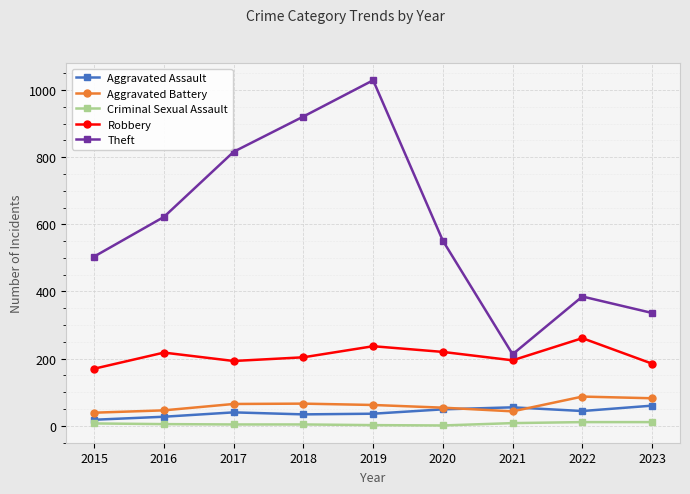

Between 2019 and 2022, which series saw the biggest shift?

Theft